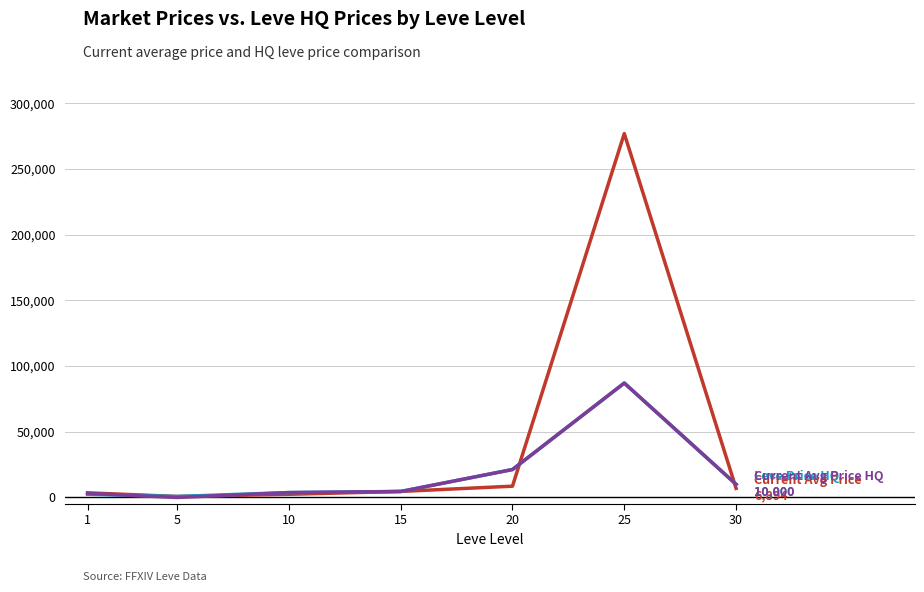

What is the difference between the highest and lowest values at 20?

12674.8